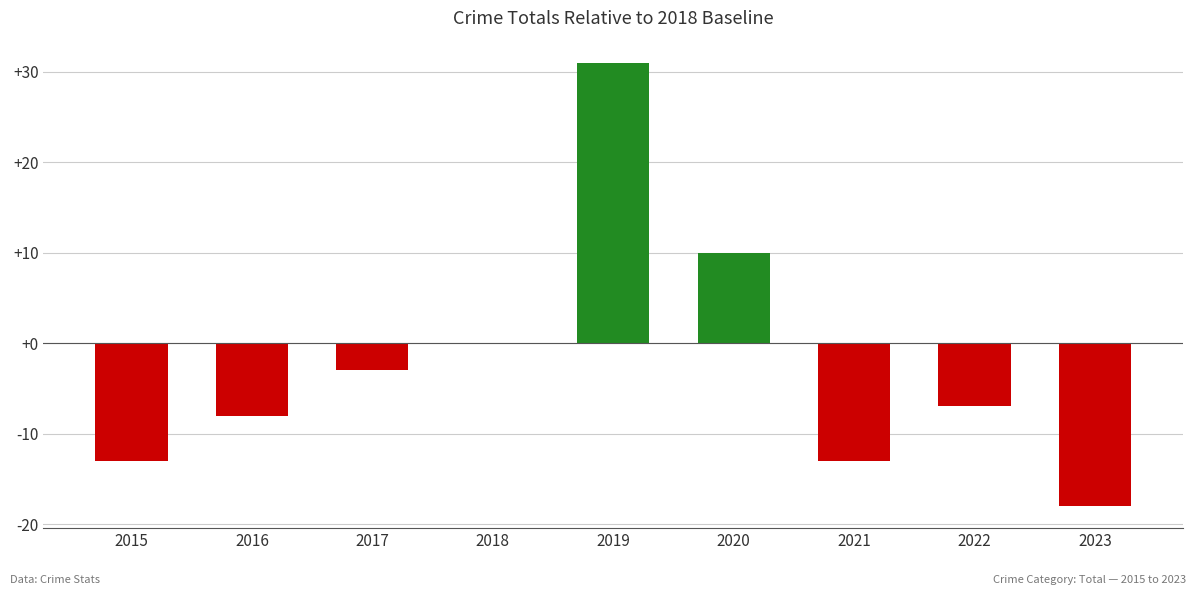

What is the greatest value displayed?

31